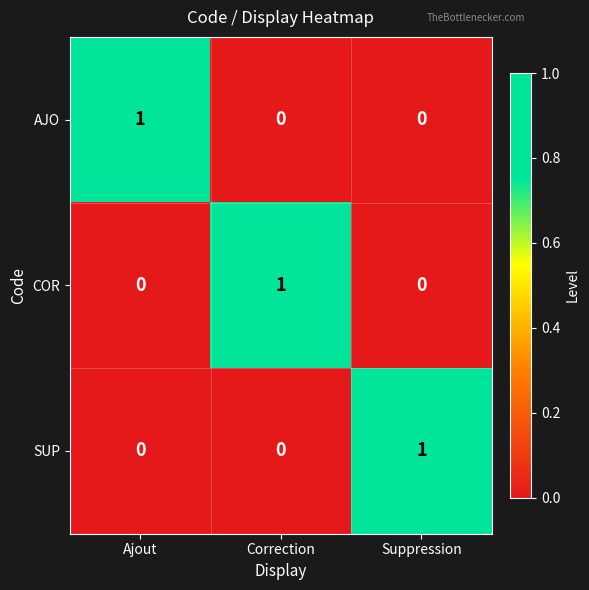

How many SUP values are between 0 and 1?

3